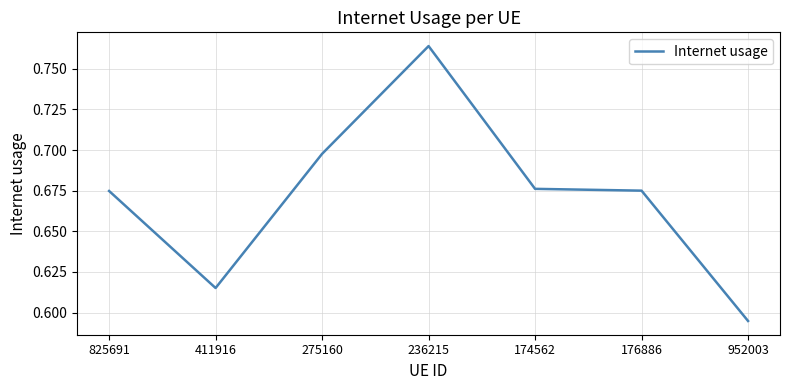

What position from the right is 275160?

5